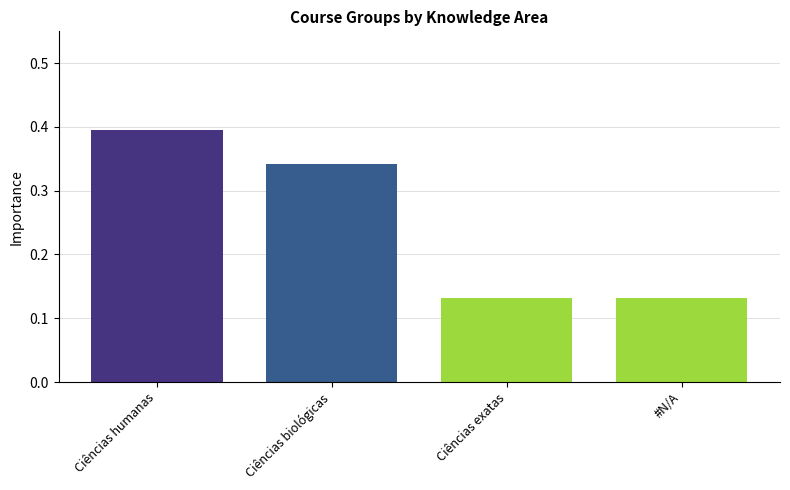

The value at Ciências humanas is 0.4. True or false?

True